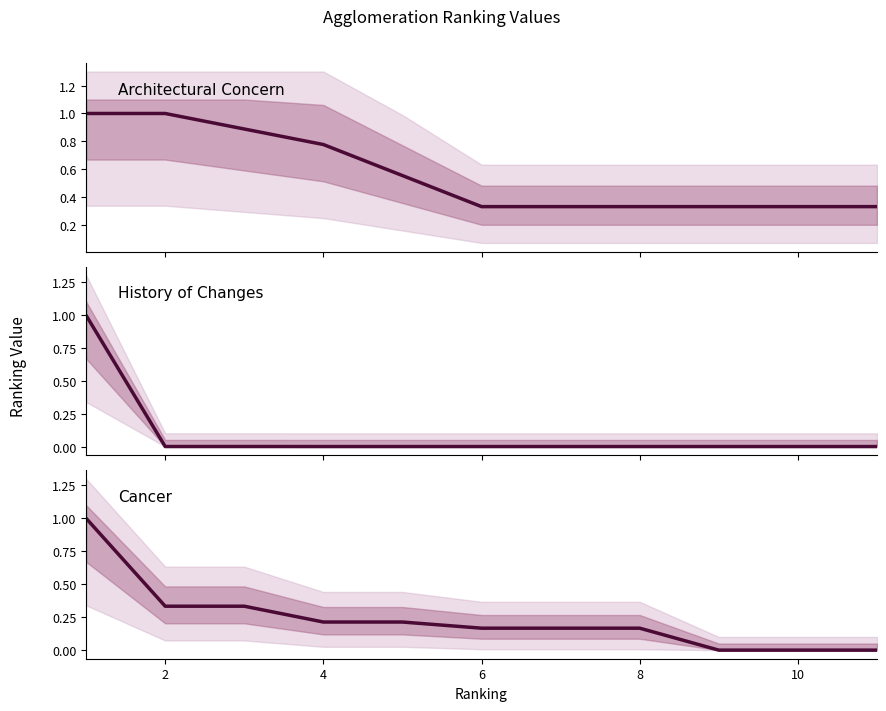

Count the Cancer Ranking Value values in the range 0 to 1.

11